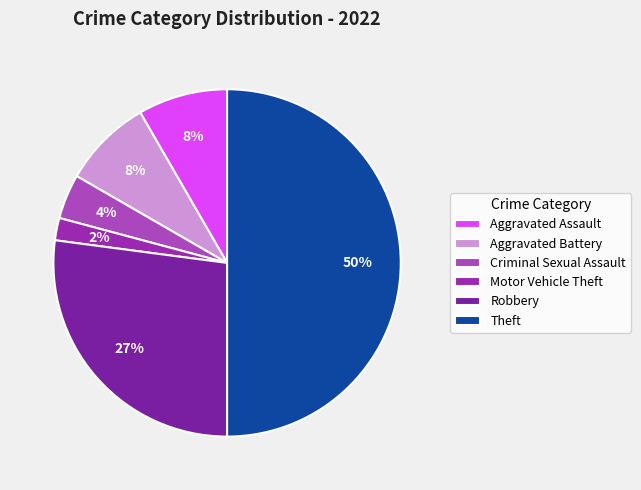

What is the smallest slice in the pie chart?

Motor Vehicle Theft